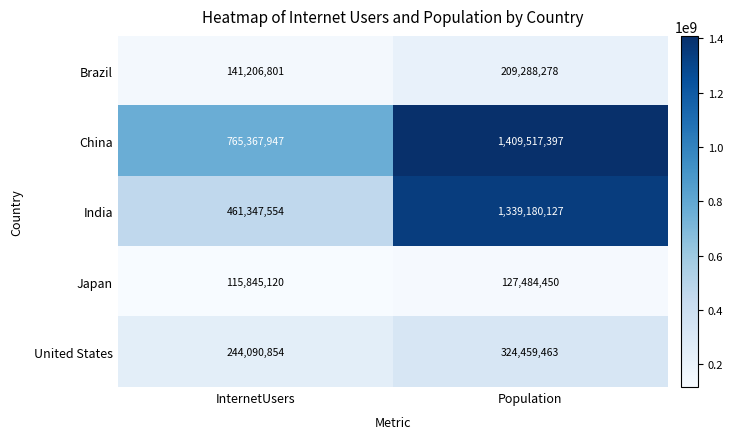

What value does the Brazil series have at InternetUsers, to the nearest 10?

141206800